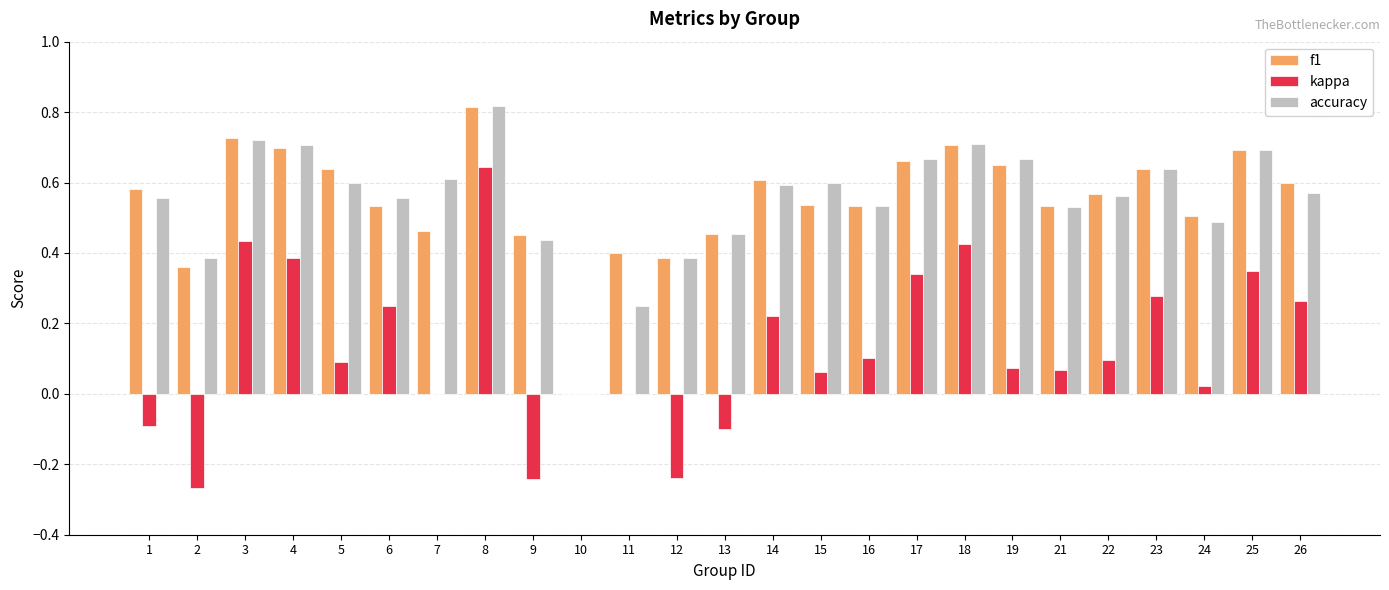

Which label corresponds to the largest value in the chart?

8